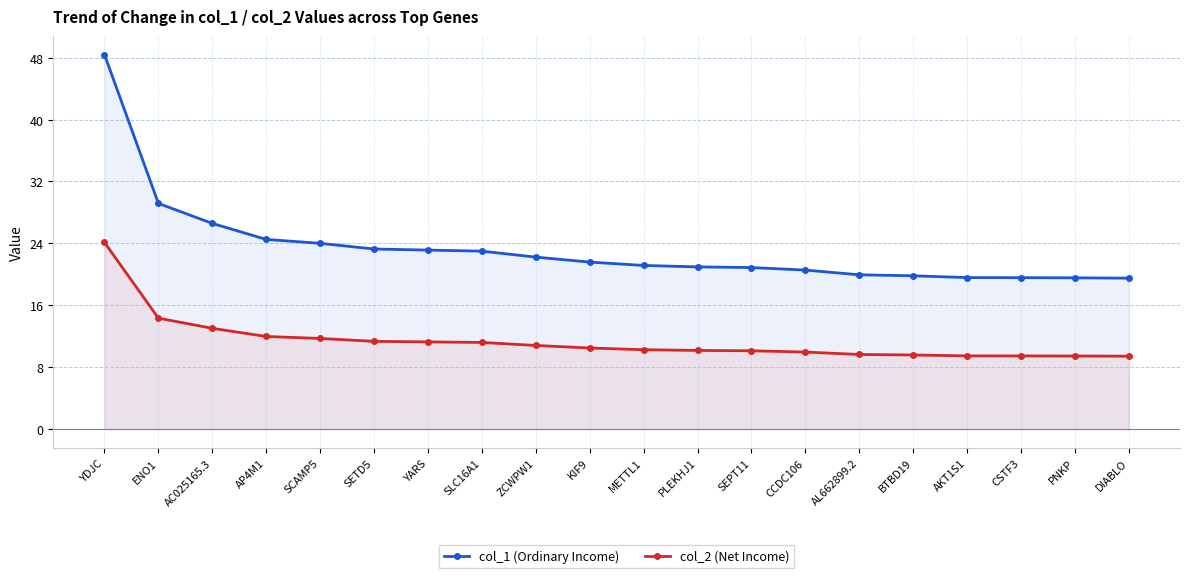

What value does the col_1 (Ordinary Income) series have at ZCWPW1?

22.2